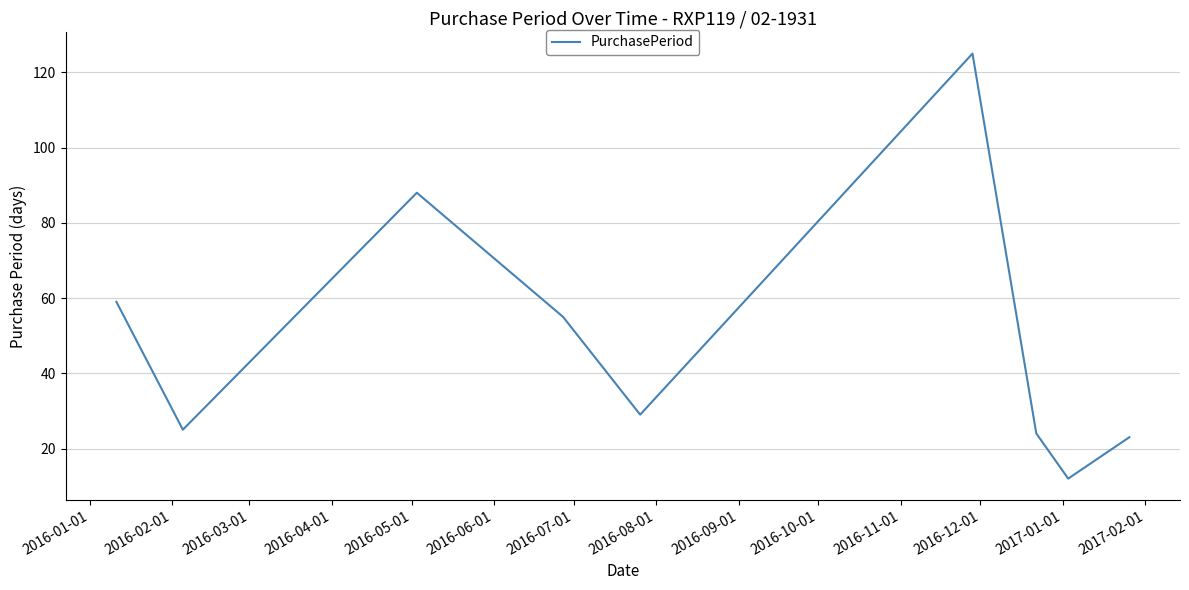

What is the difference between the maximum and minimum values?

113